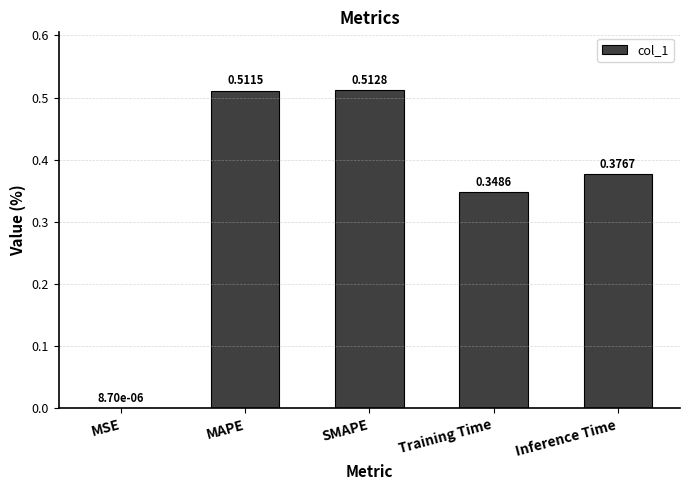

What is the sum of the values at Inference Time and Training Time?

0.7